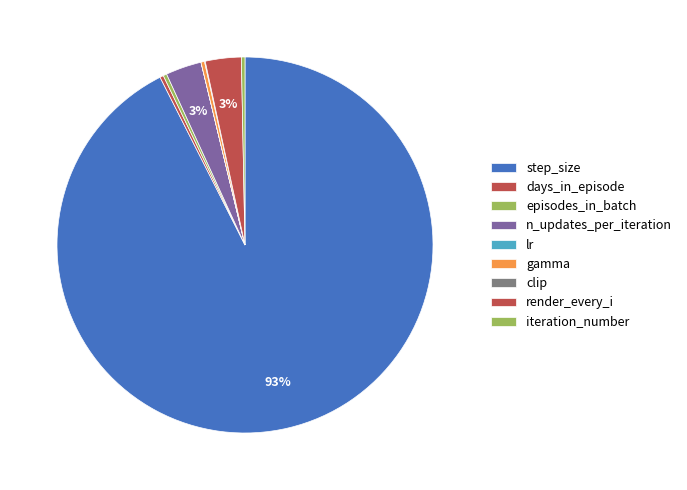

Rank the categories by value from highest to lowest.

step_size, n_updates_per_iteration, render_every_i, days_in_episode, episodes_in_batch, iteration_number, gamma, clip, lr